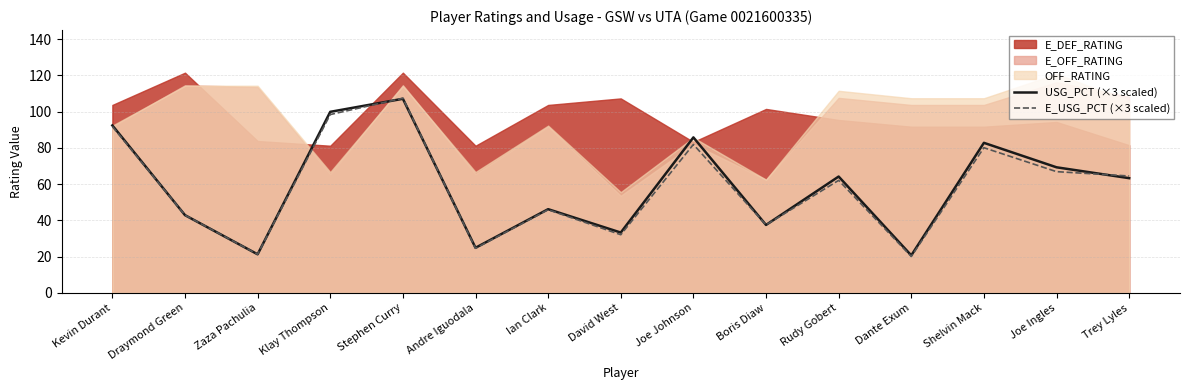

Is it true that USG_PCT (×3 scaled) equals 133.8 at Joe Johnson?

False